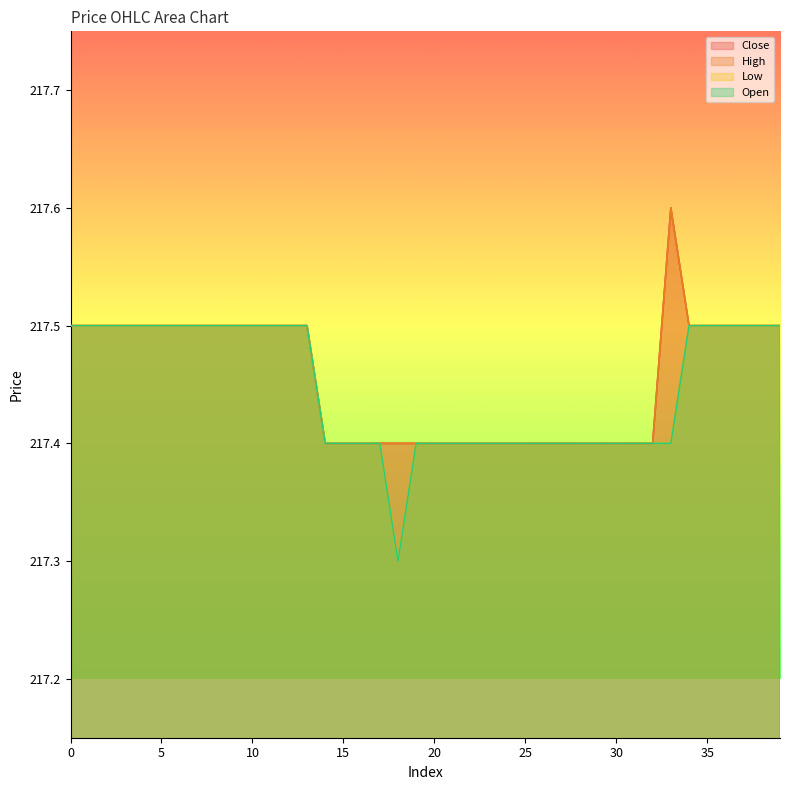

What is the greatest value displayed?

217.6